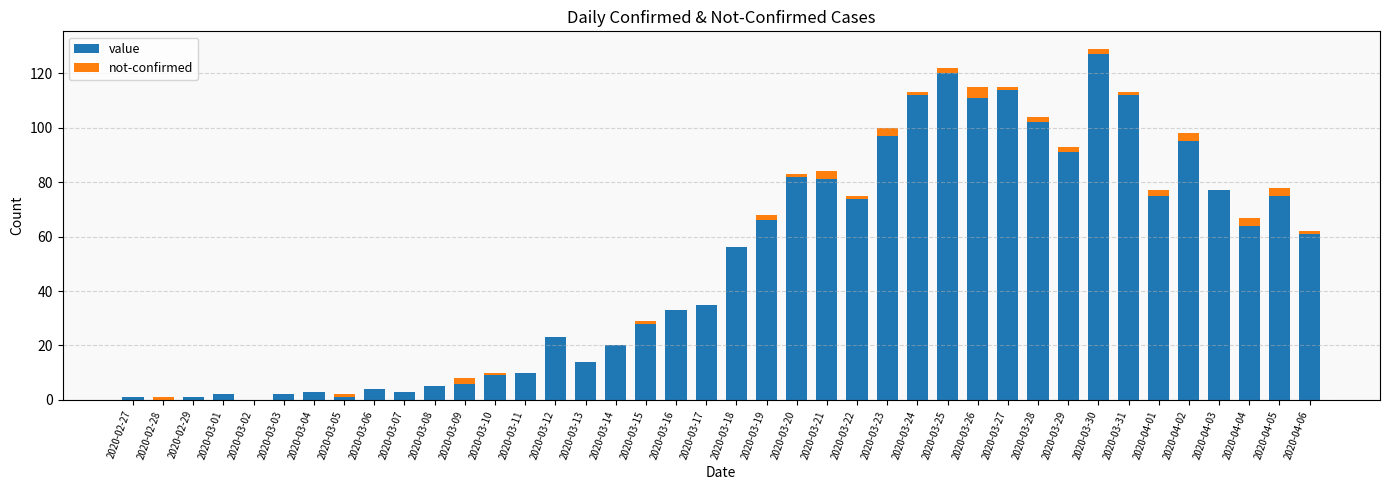

What are all the series names shown in the legend?

value, not-confirmed